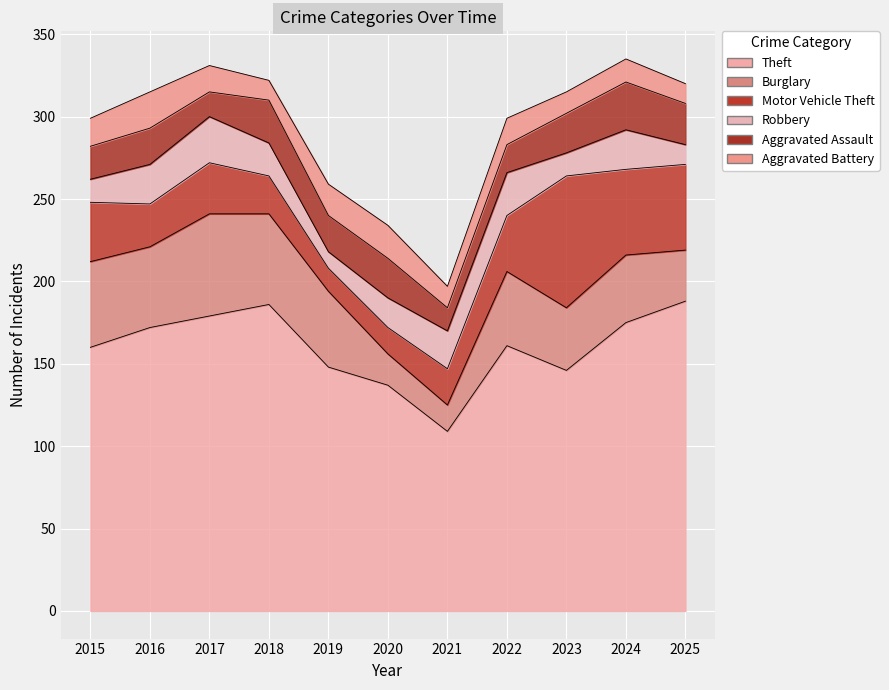

How many data points does each series have?

11